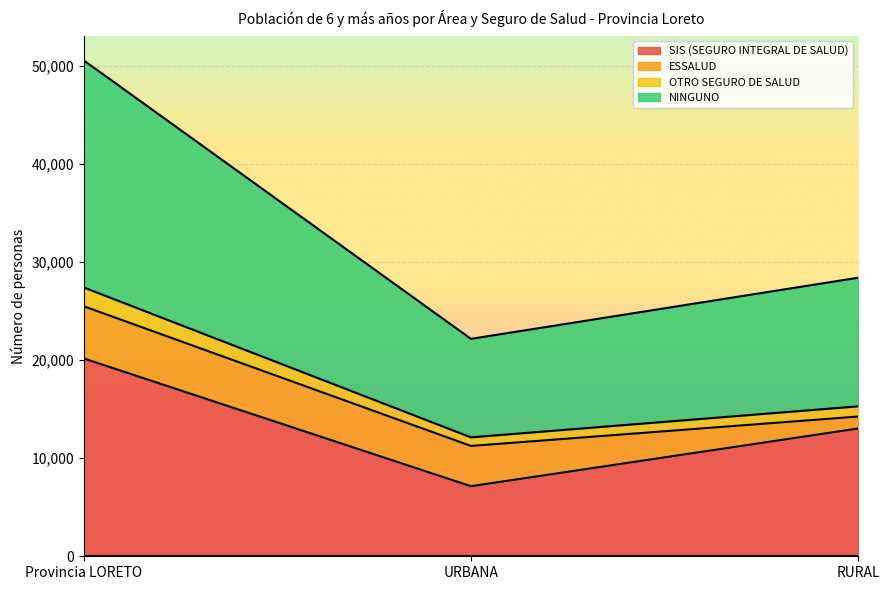

At which label is SIS (SEGURO INTEGRAL DE SALUD) closest to 13651?

RURAL